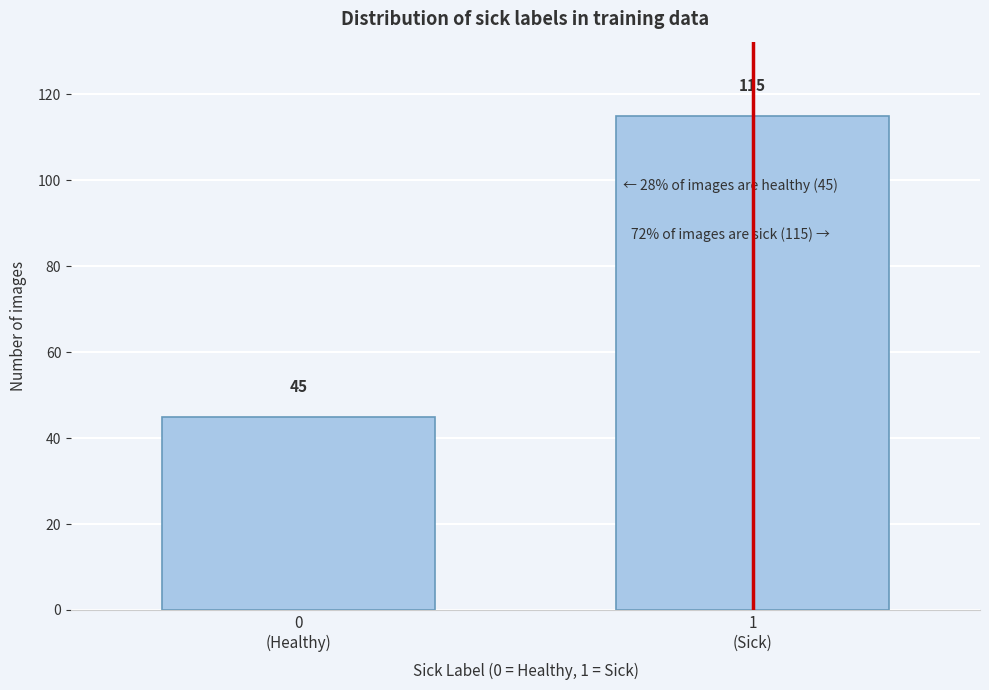

Reading right to left, list all the values displayed in this chart.

115	45